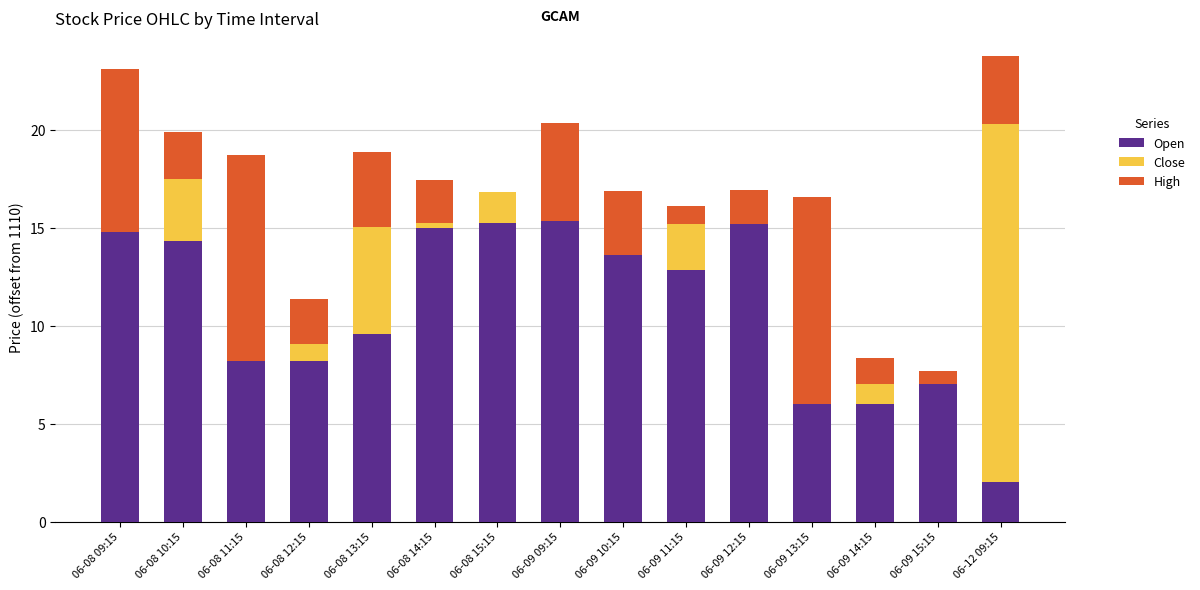

At which category is the sum across all series the highest?

06-12 09:15